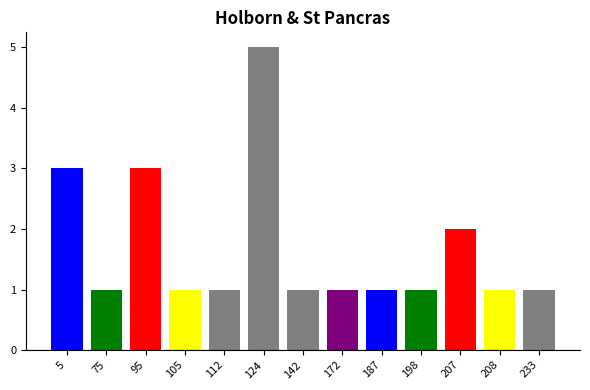

Which category has the lowest value across all series?

75